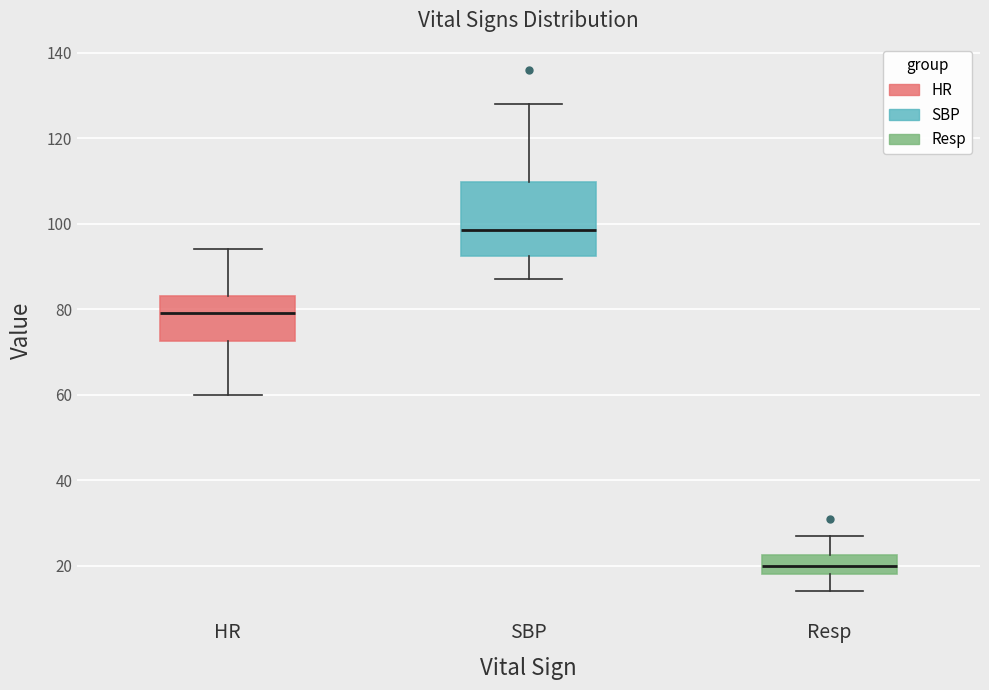

Where does the median line of the box for Resp sit on the y-axis? The values are not printed on the chart, so give them approximately, as read against the axis.

20